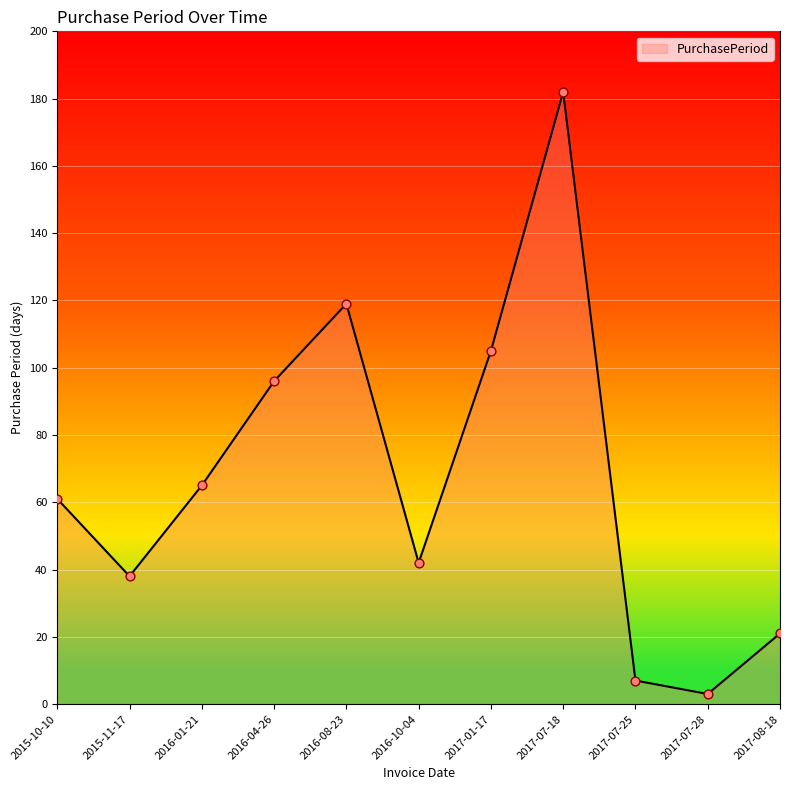

What is the ratio of the value at 2016-08-23 to the value at 2015-10-10?

2.0